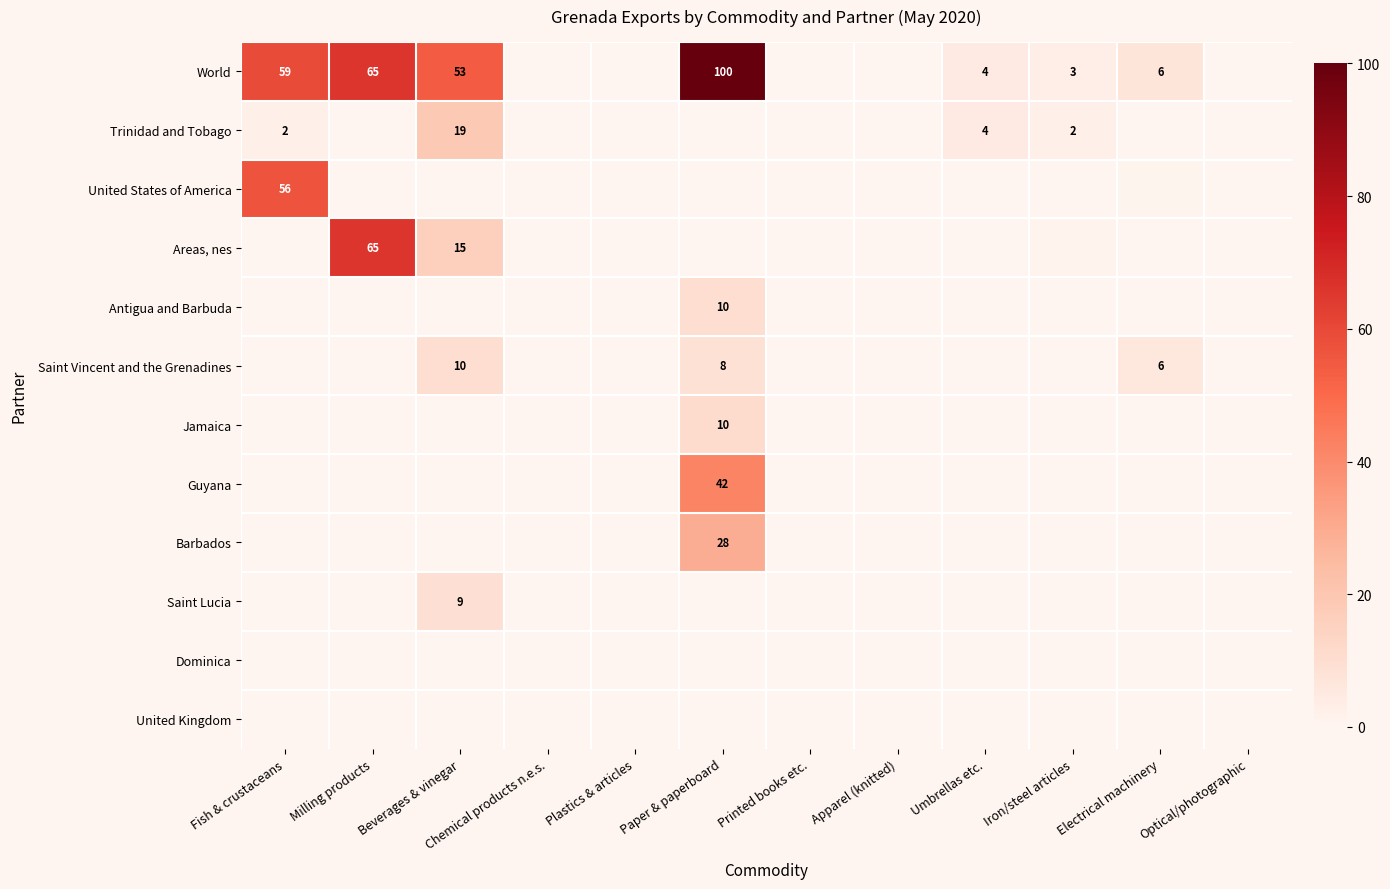

Between Optical/photographic and Printed books etc., which is larger?

Optical/photographic